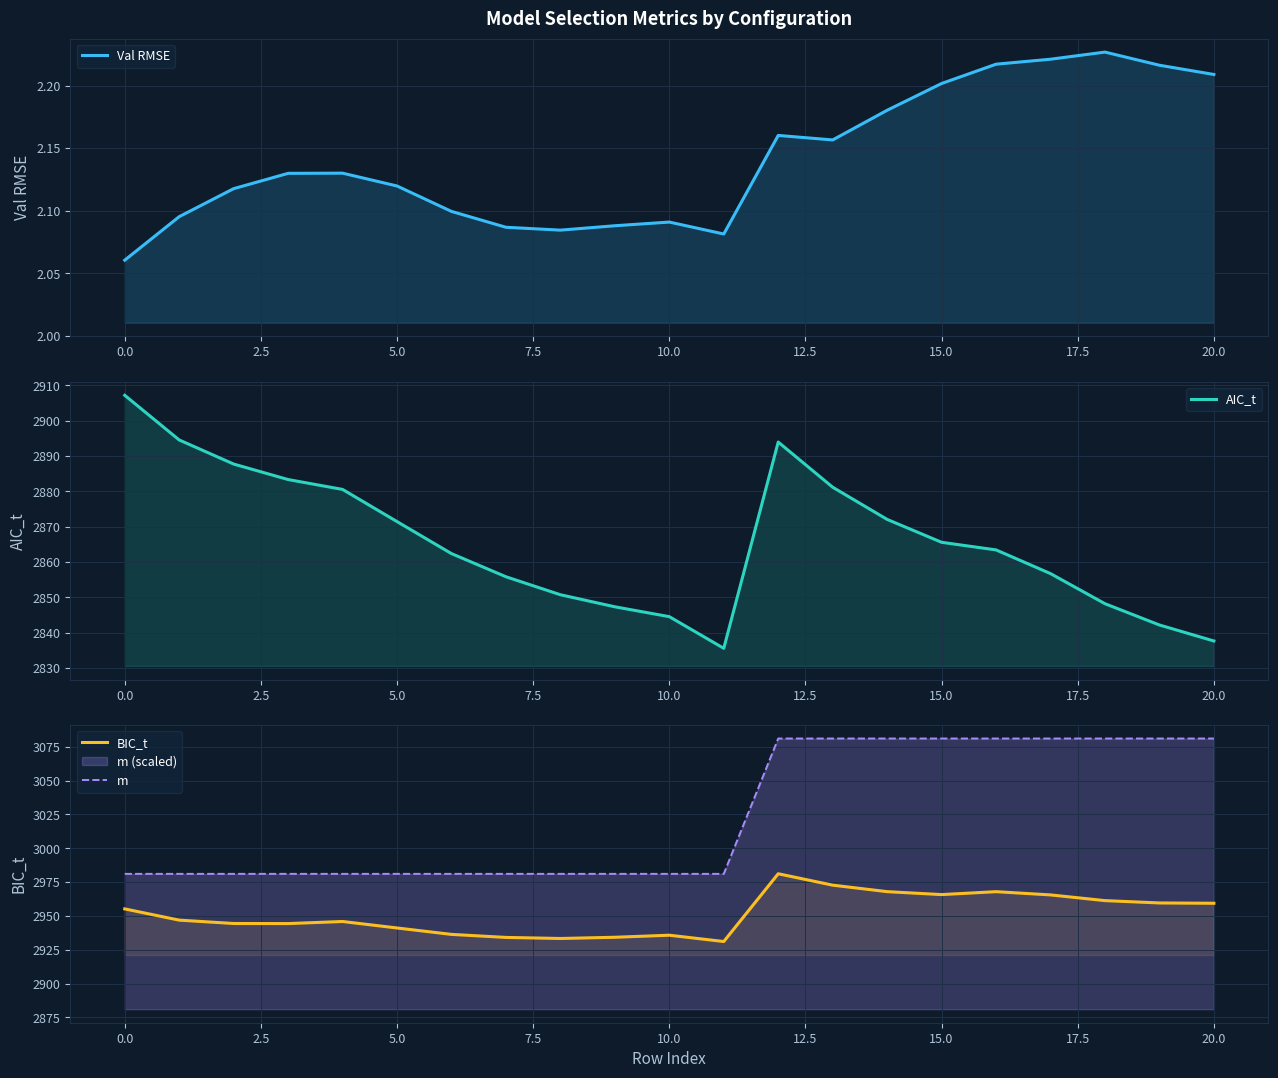

What is the maximum value shown in the chart?

3081.1